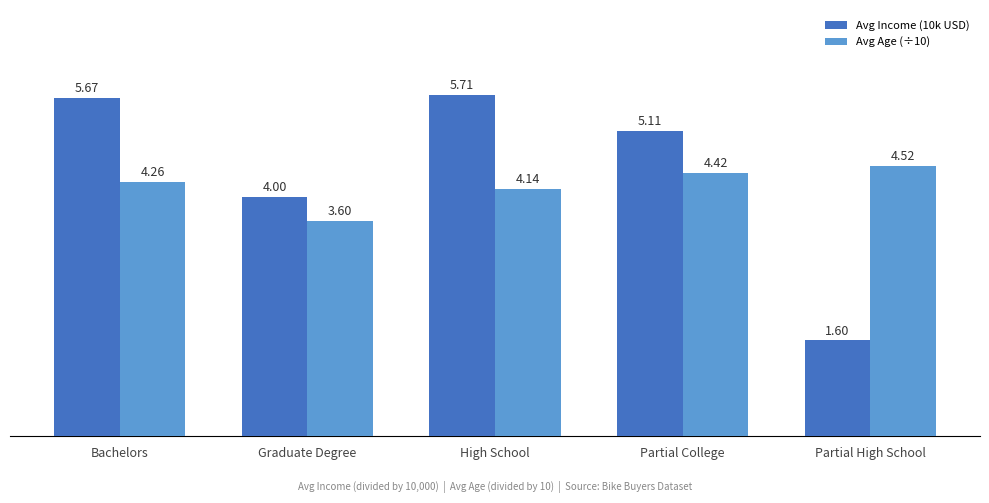

How many data points in Avg Age (÷10) are above 4?

4